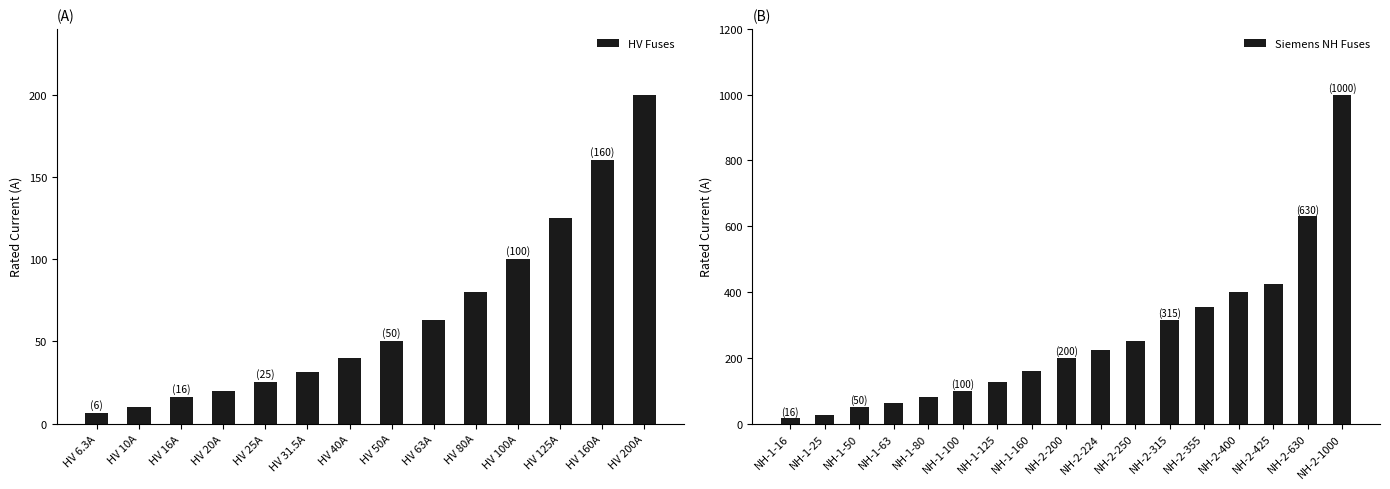

Does the chart contain any negative values?

No